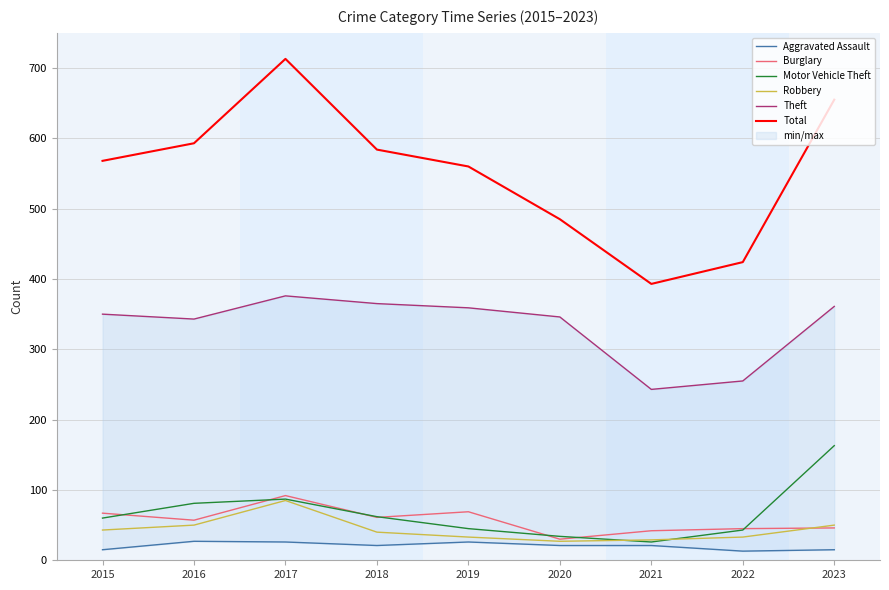

What is the spread (max minus min) of values at 2019?

534